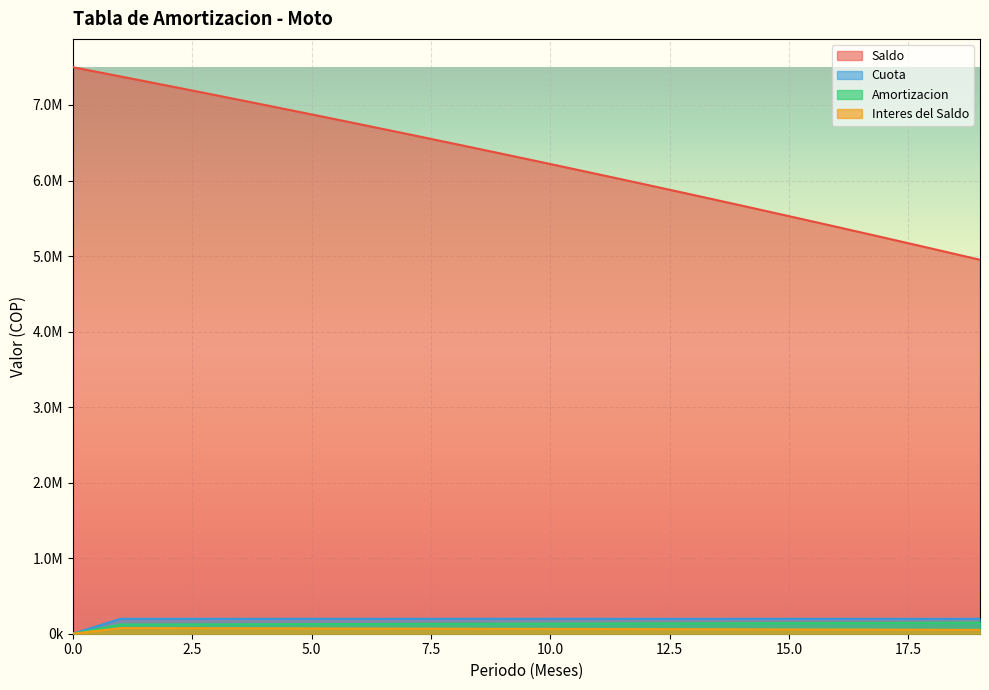

True or false: Saldo has more than 2 points higher than both neighbors.

False